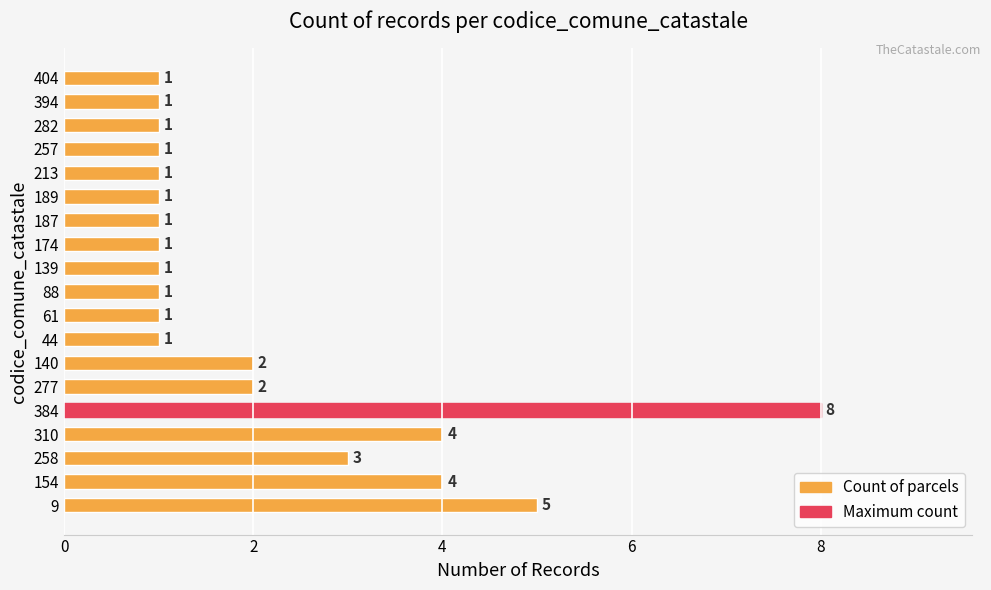

Reading bottom to top, extract all data points from this chart.

9=5	154=4	258=3	310=4	384=8	277=2	140=2	44=1	61=1	88=1	139=1	174=1	187=1	189=1	213=1	257=1	282=1	394=1	404=1